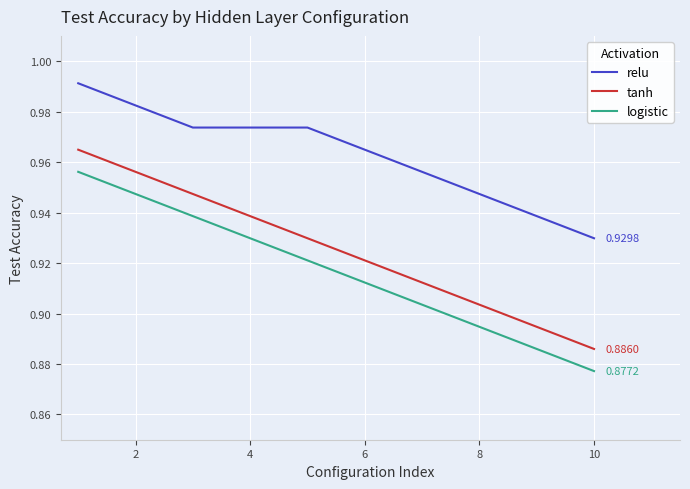

True or false: tanh and relu cross at least once.

False